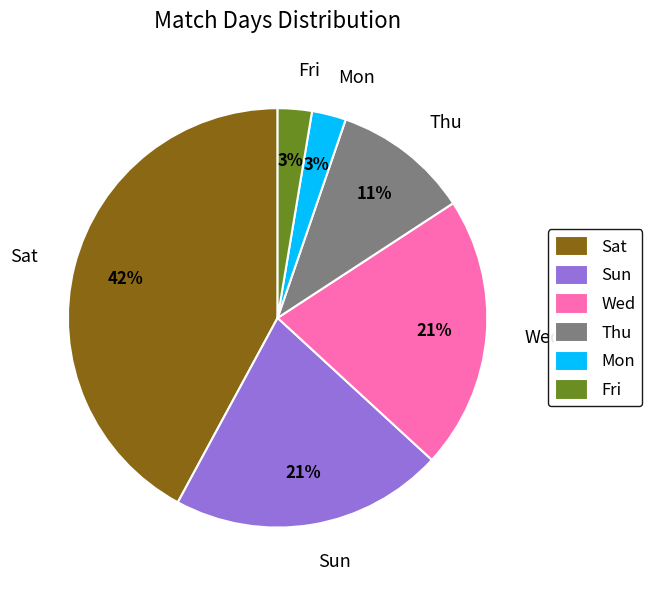

Do Thu and Mon together represent more than half of the pie?

No